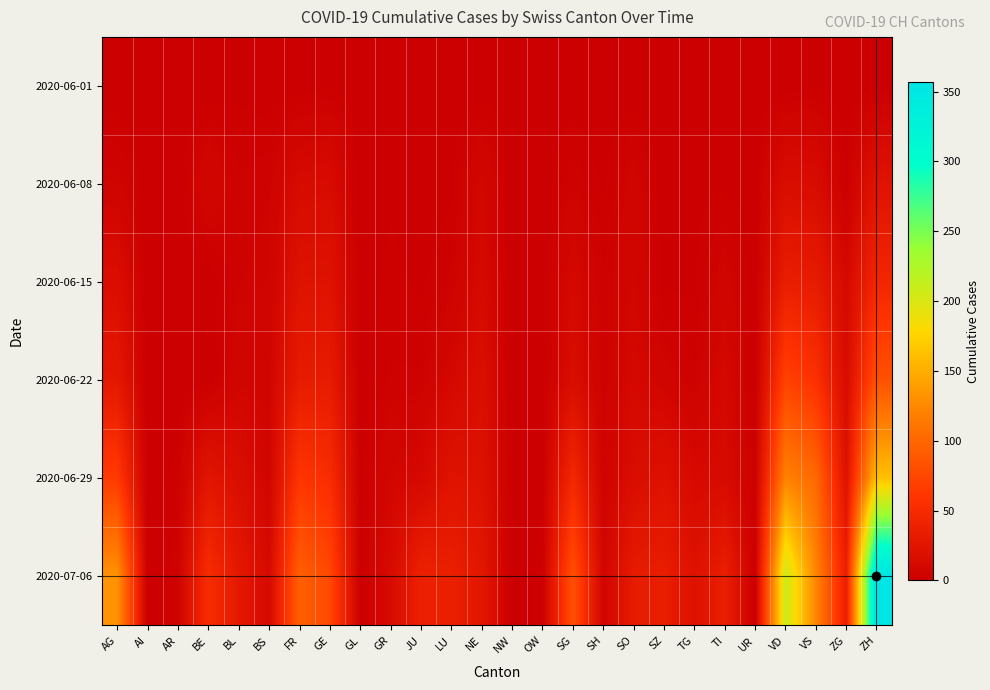

Which series has the largest total across all categories?

2020-07-06